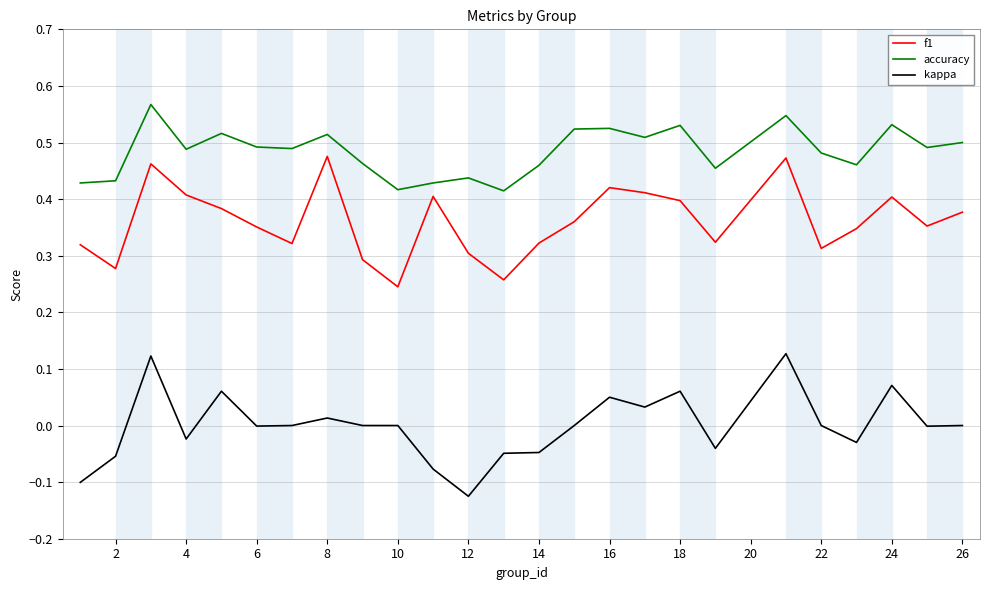

Rank the series by their maximum value, from highest to lowest.

accuracy, f1, kappa